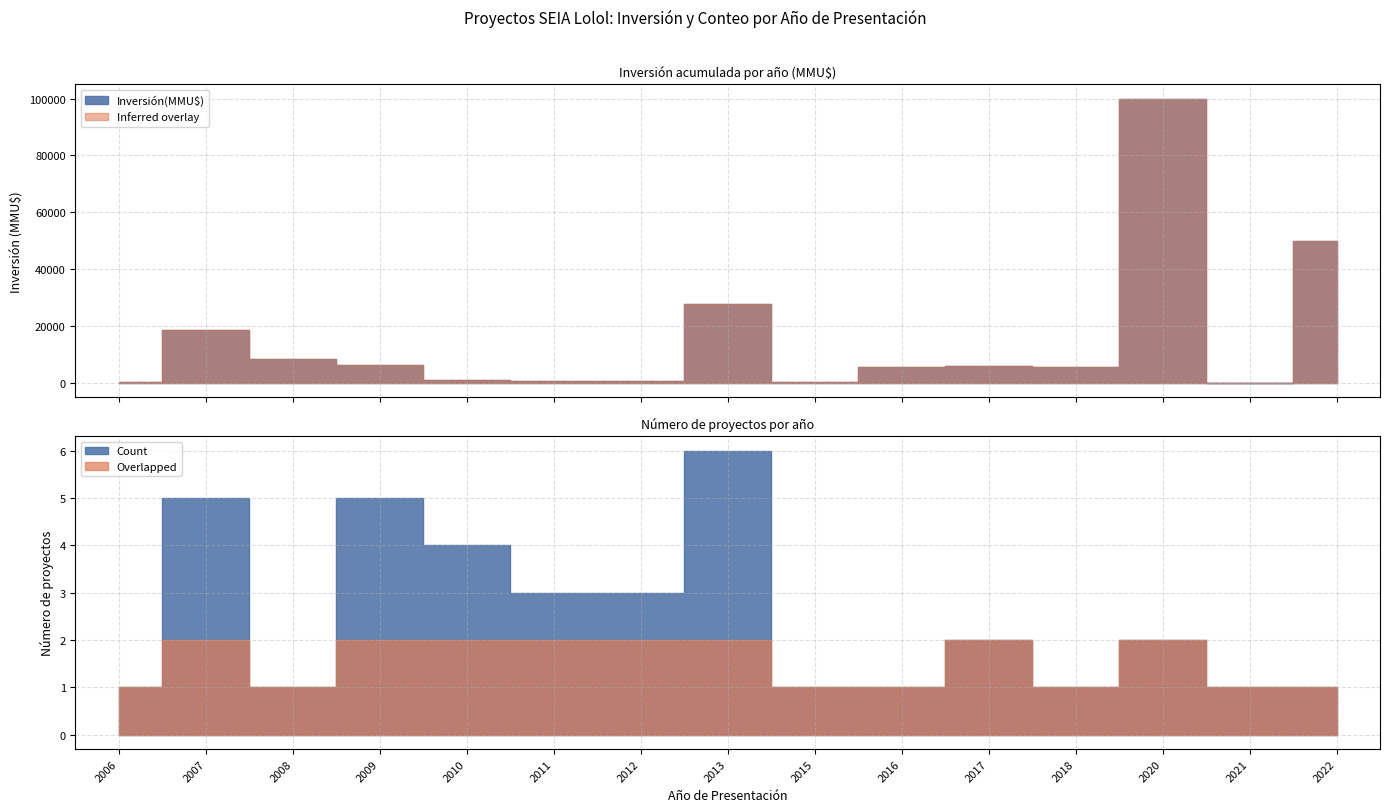

What is the total value across all series at 2017?

5750